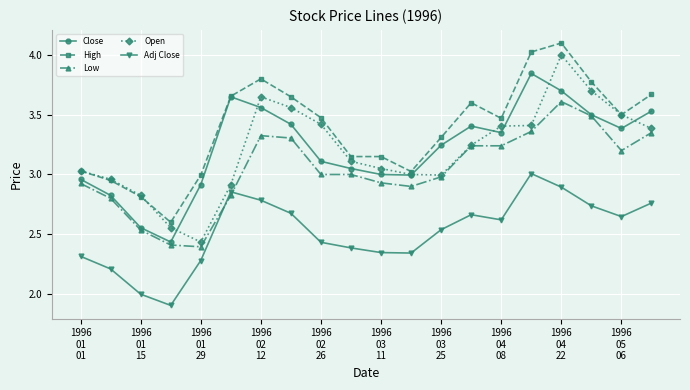

In Close, how many points are lower than both neighbors (excluding endpoints)?

4